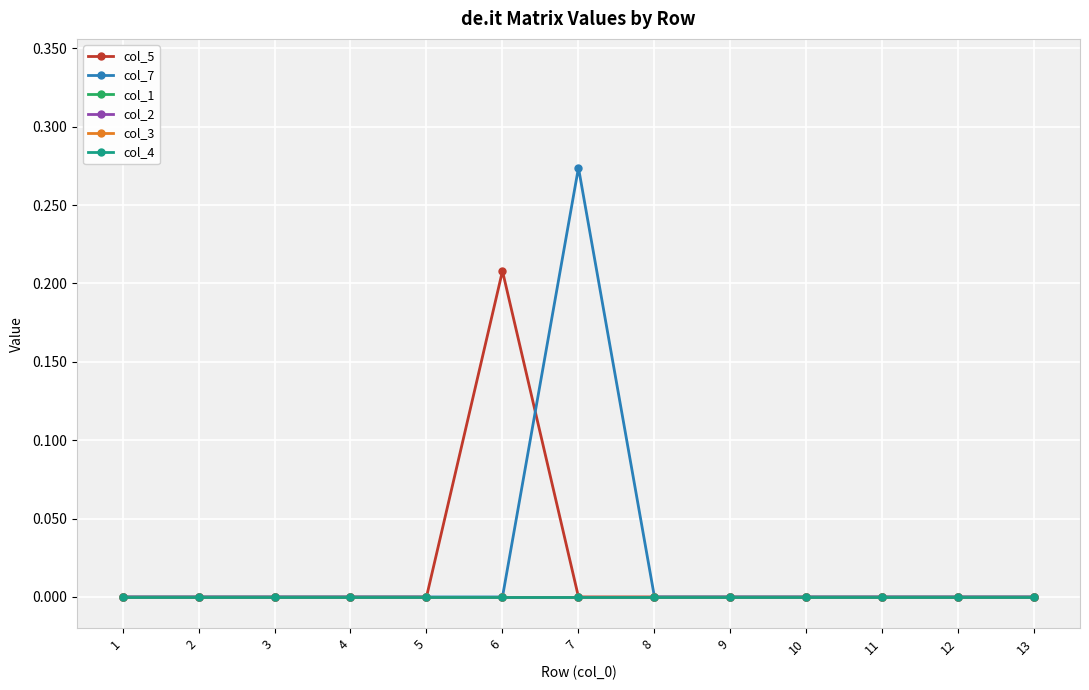

True or false: col_7 and col_2 cross at least once.

False